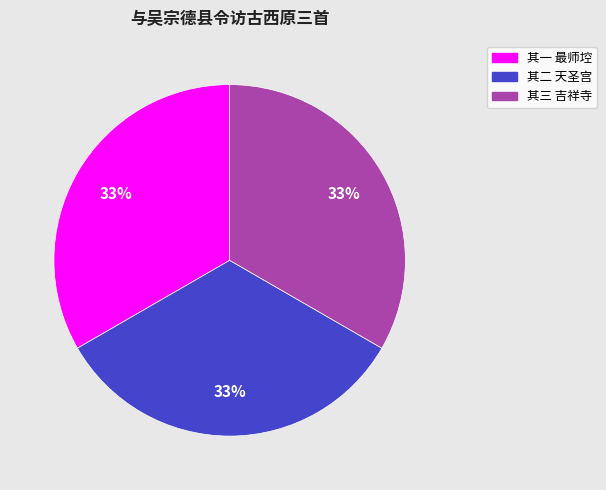

Is there any slice that represents more than half of the pie?

No